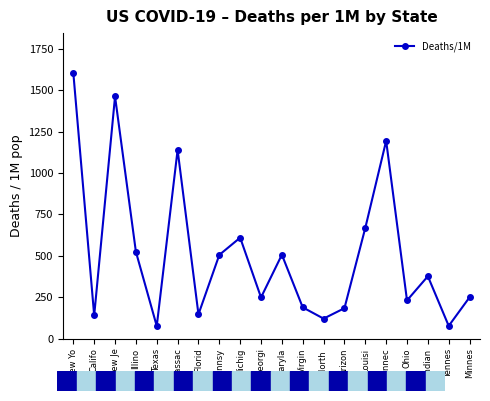

The value at Virgin is 89. True or false?

False